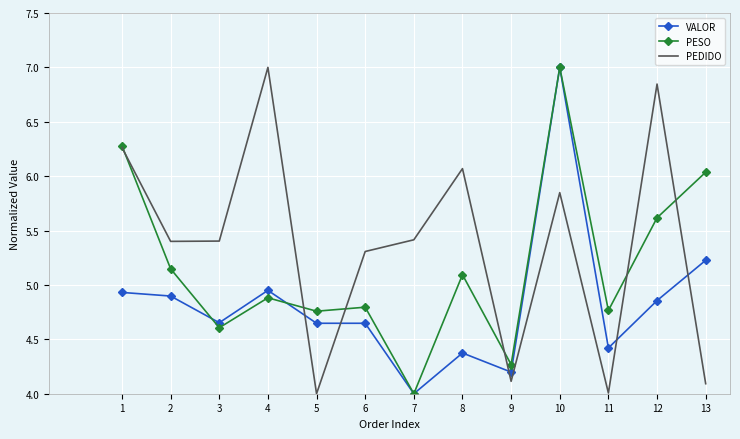

The value of VALOR at 11 is 1.1. True or false?

False